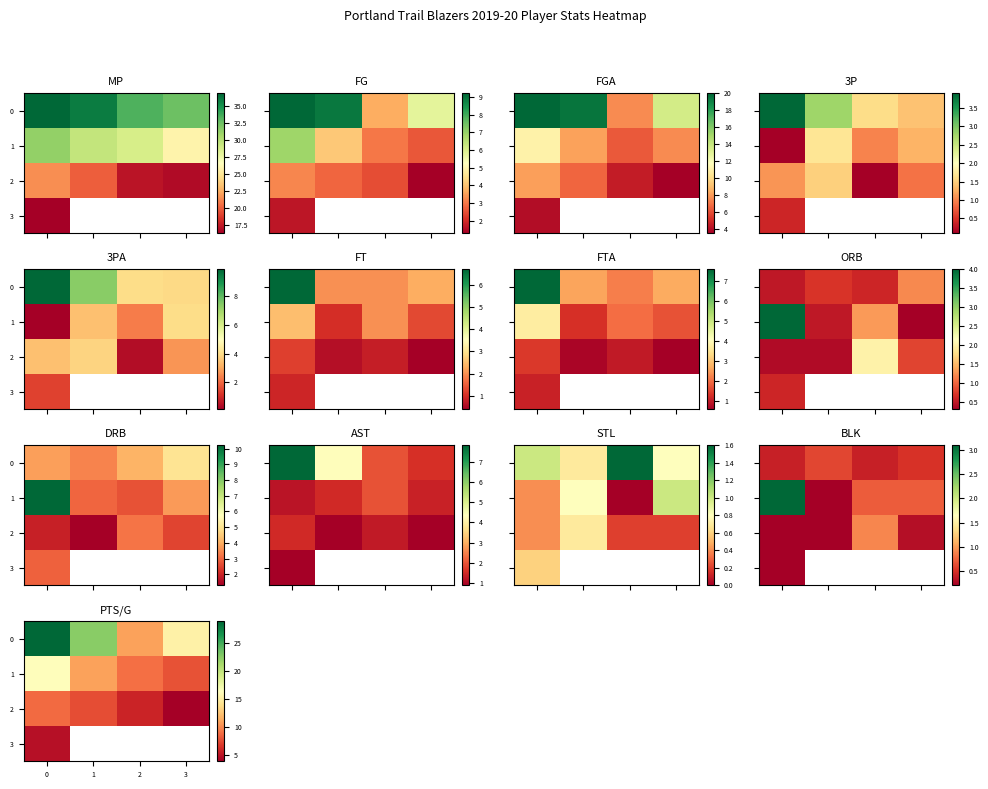

What is the difference between the maximum and minimum values in the 0 series?

17.9